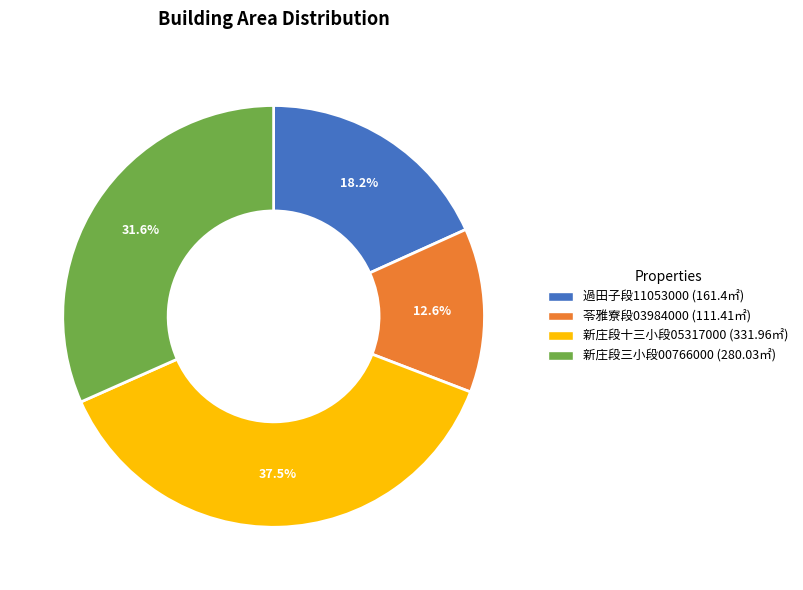

Does any single category account for the majority?

No